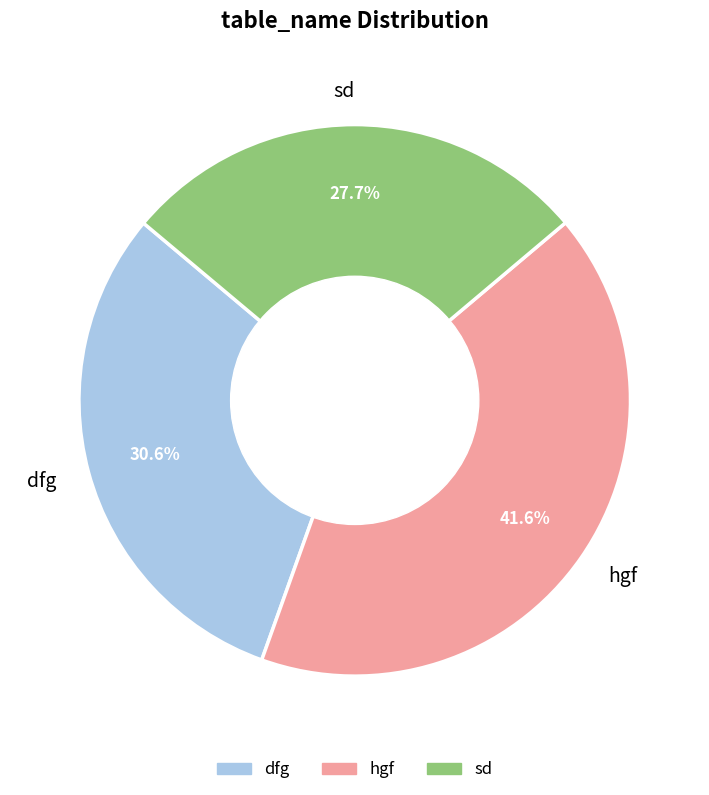

Is there a majority slice in this chart?

No